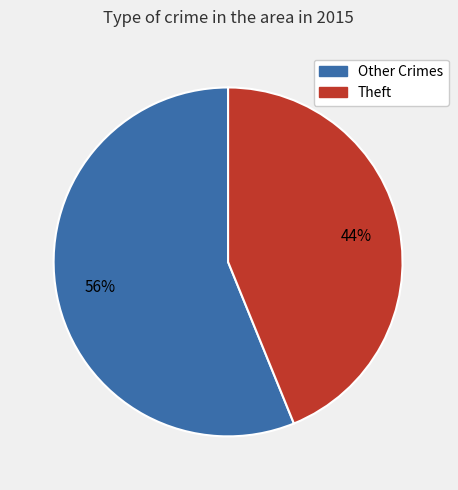

How many segments does this pie chart have?

2